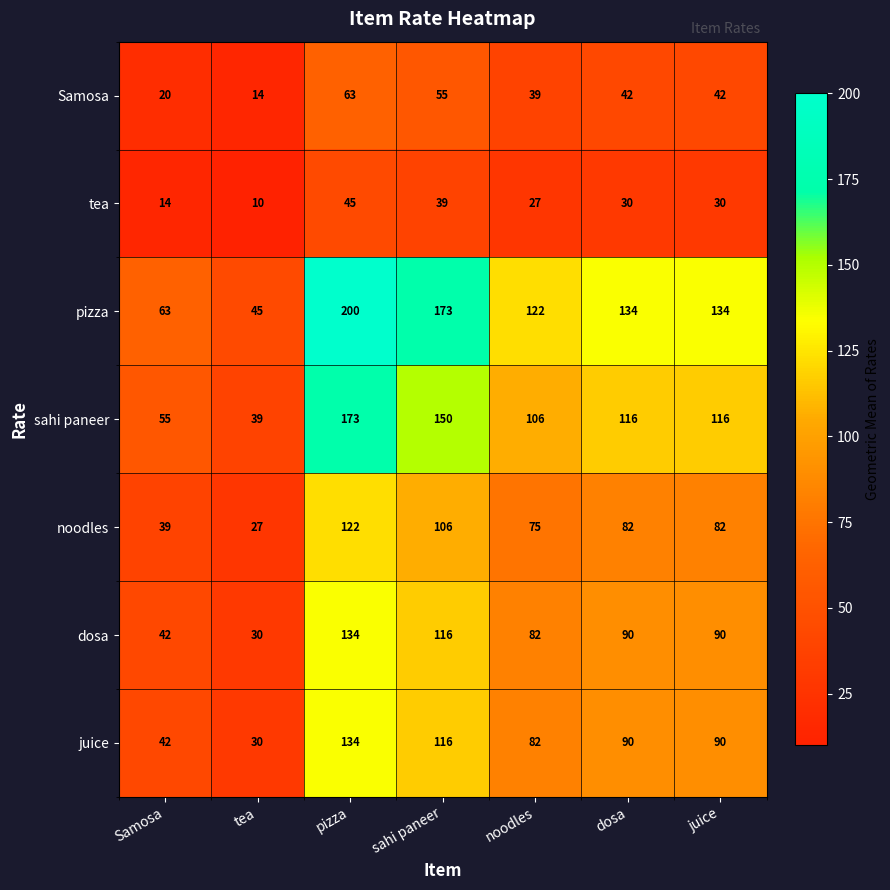

How many categories are shown in the chart?

7